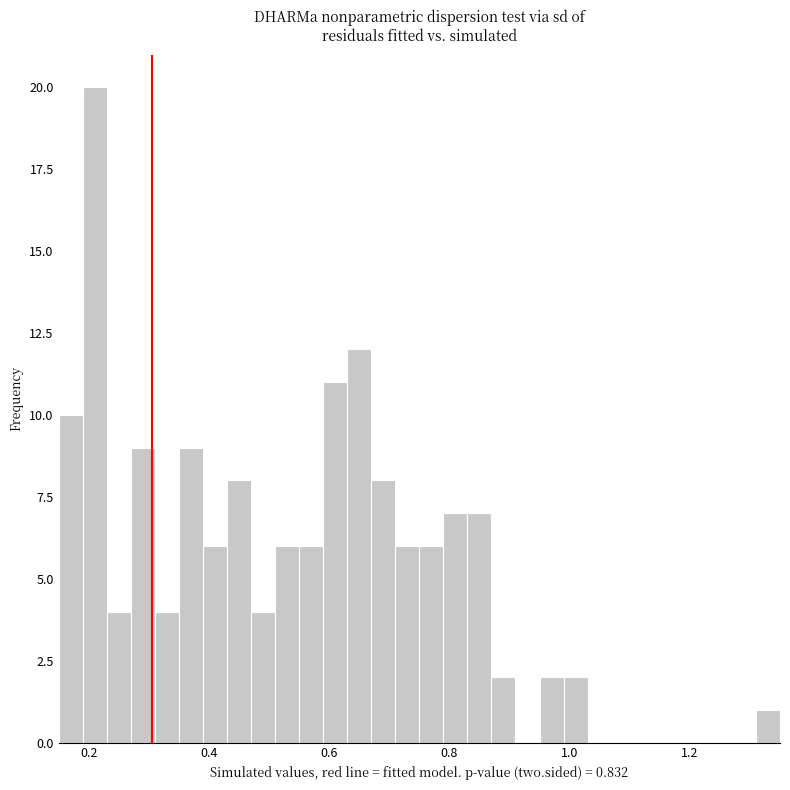

Around what value on the x-axis is the tallest bar? Give the approximate position of its centre, as read against the axis.

0.22